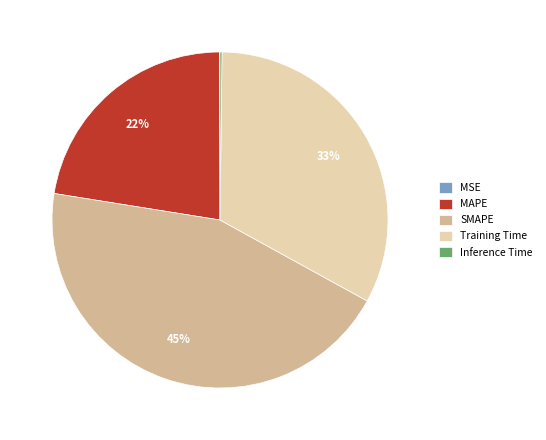

To the nearest percent, what is the average slice percentage?

20%